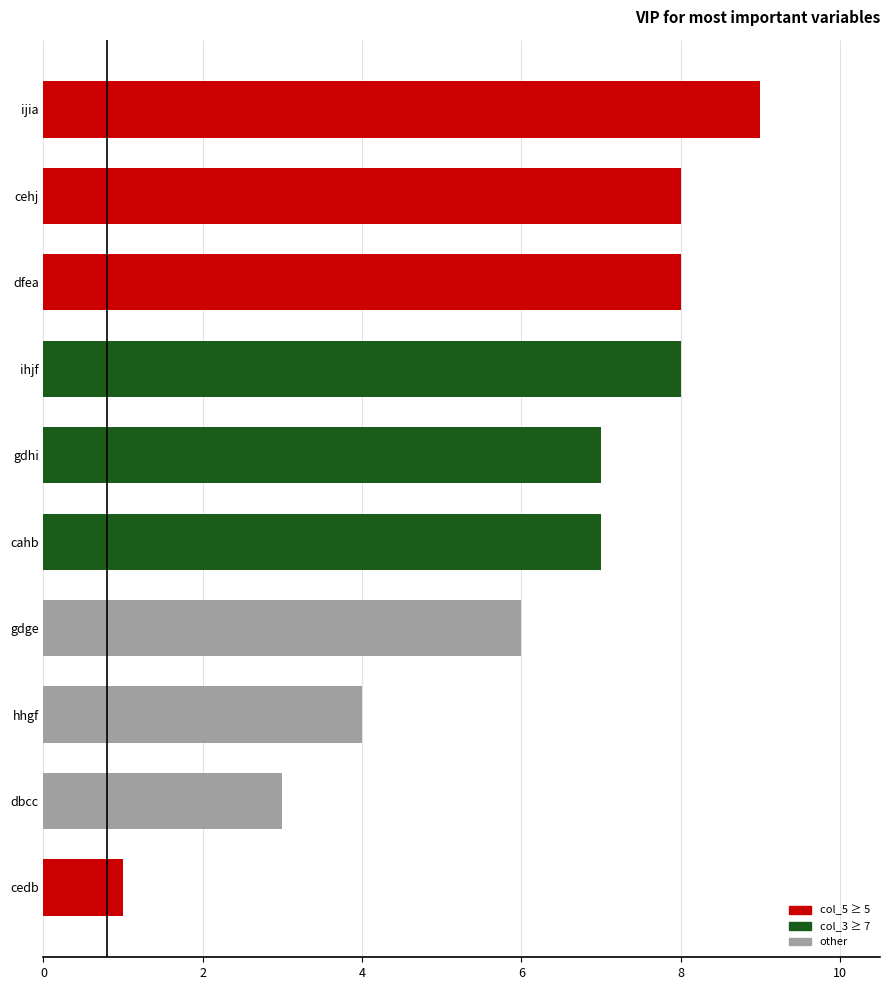

The value at cahb is 7. True or false?

True